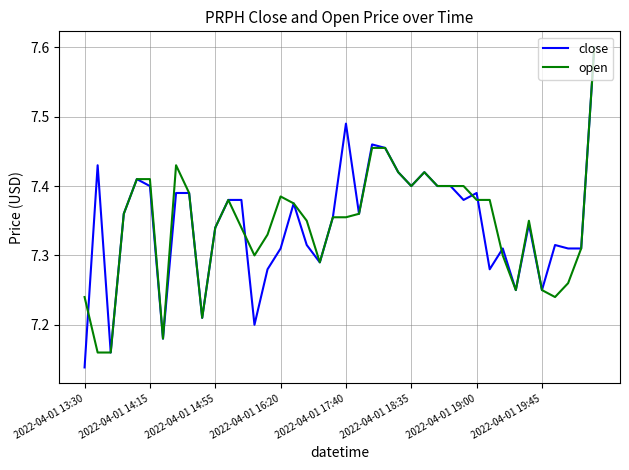

Count the close values in the range 7 to 8.

40